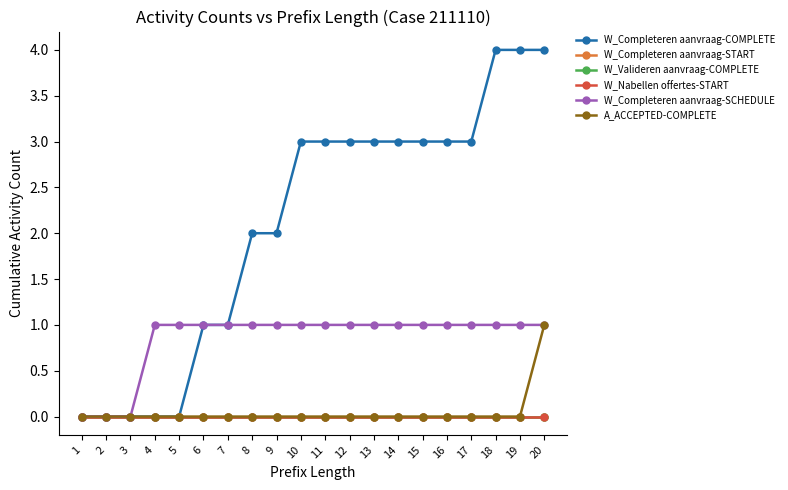

Is this an area chart (filled region under the line)?

No